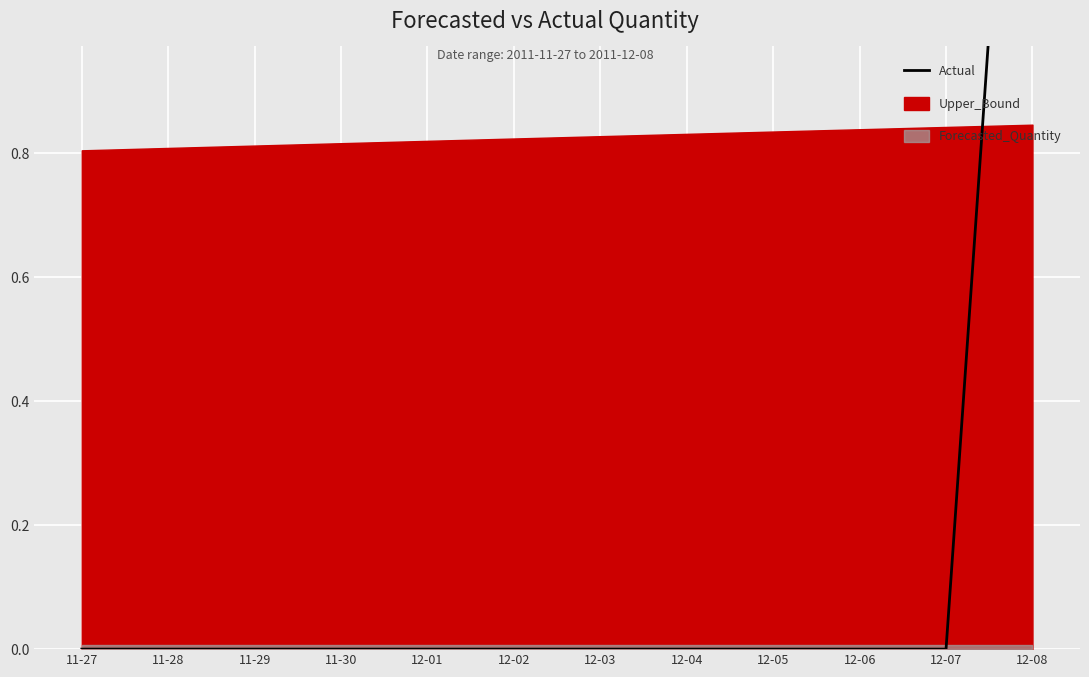

What is the greatest value displayed?

2